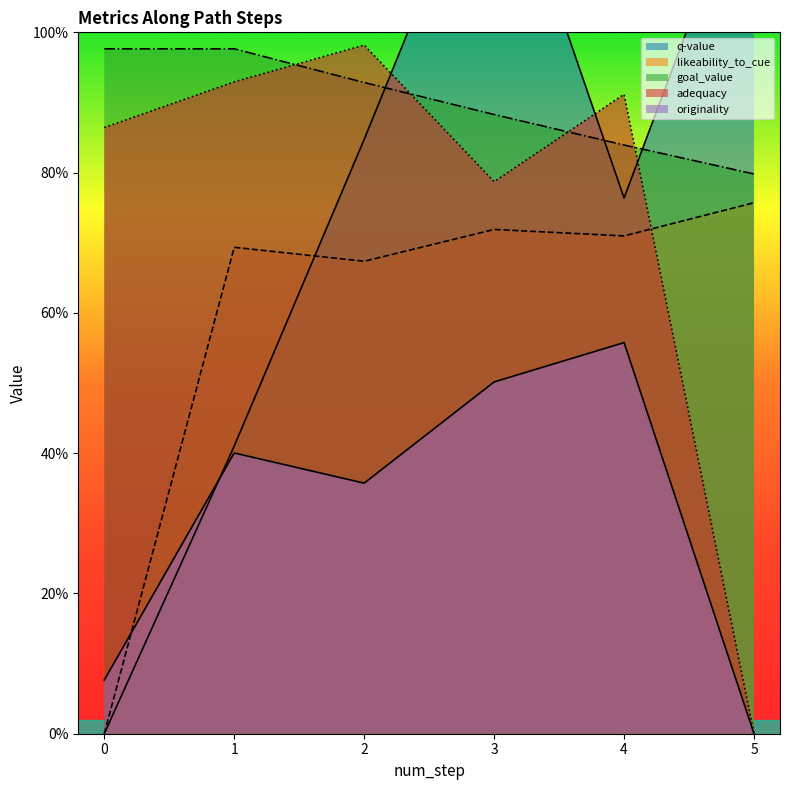

Which series changed the most between 0 and 3?

q-value